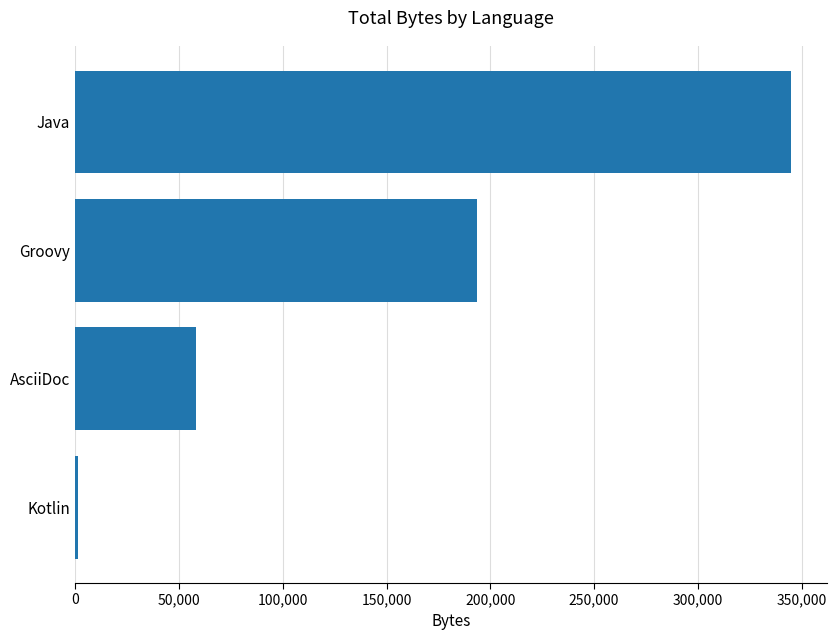

Where is the data nearest to the value 173272?

Groovy